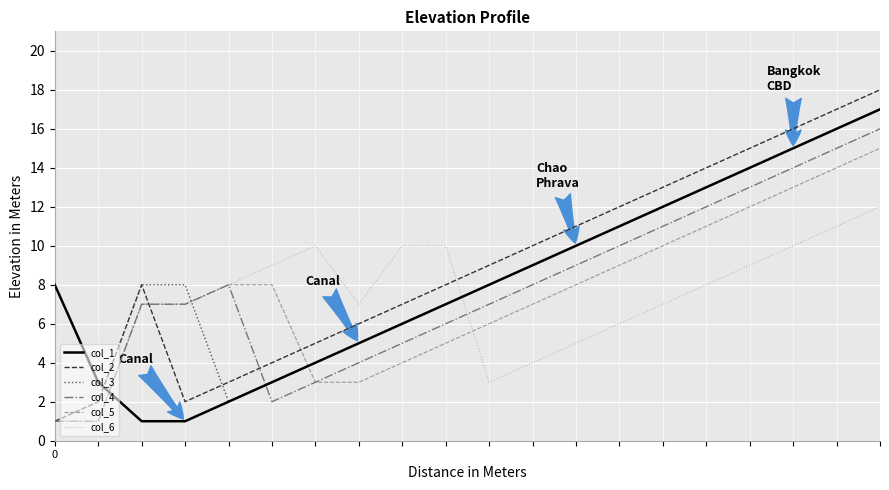

How many intersections are there between col_5 and col_1?

2